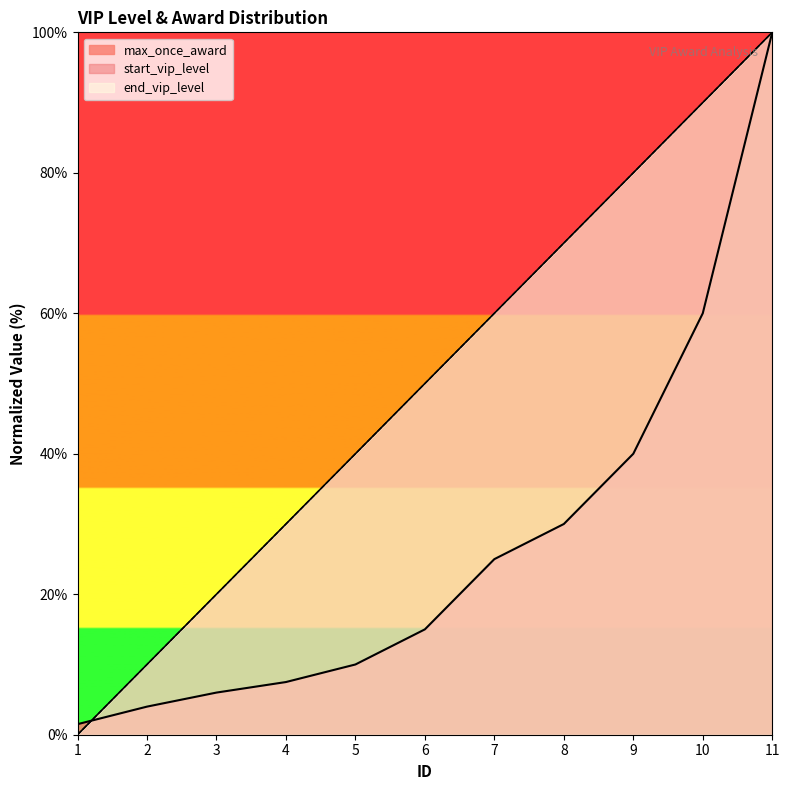

True or false: end_vip_level has more than 0 interior local peaks.

False